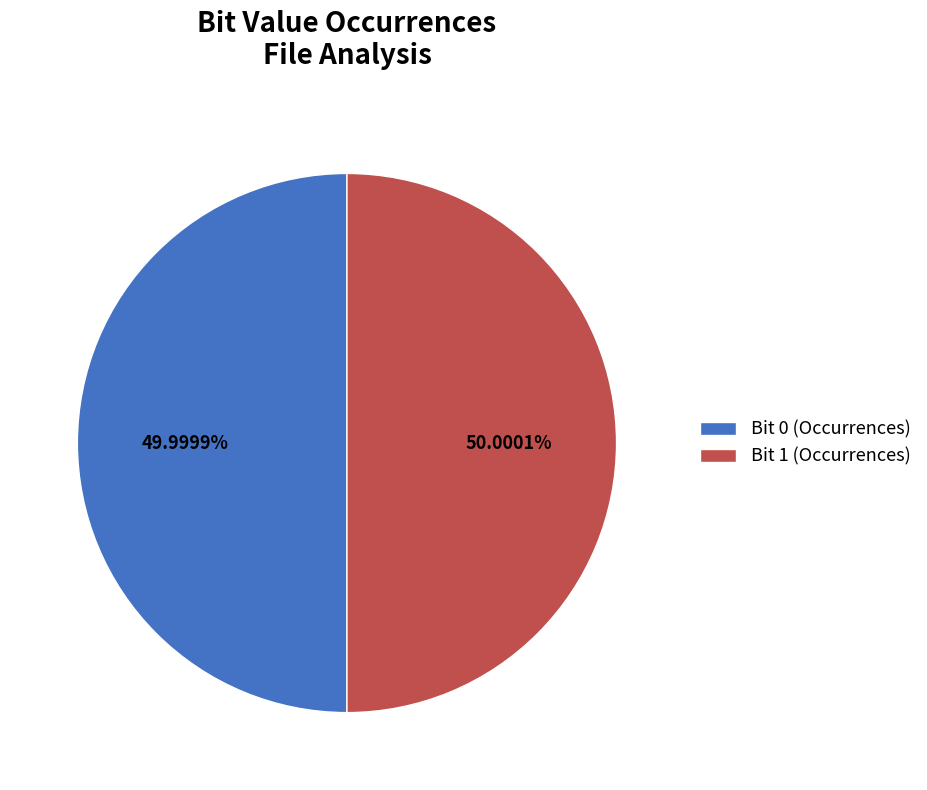

Is there any slice that represents more than half of the pie?

Yes